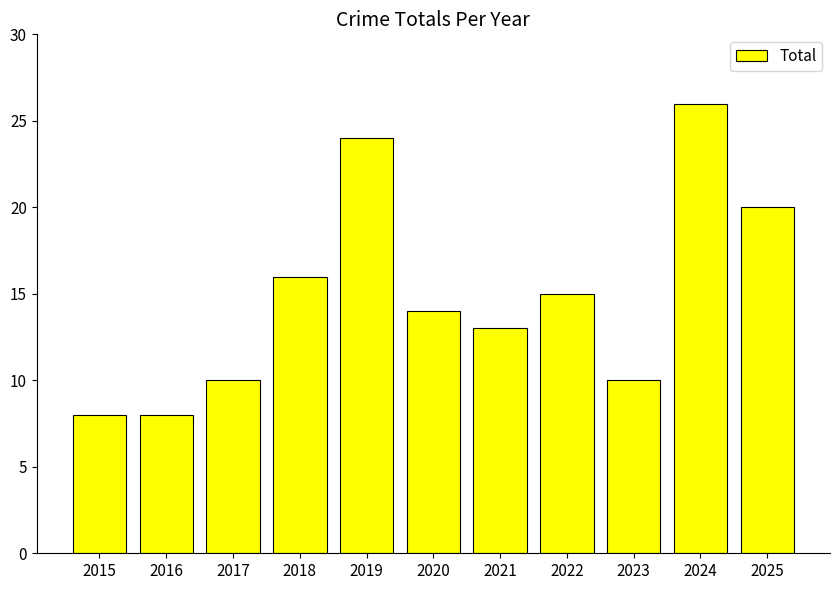

Where does the data first go above 14?

2018